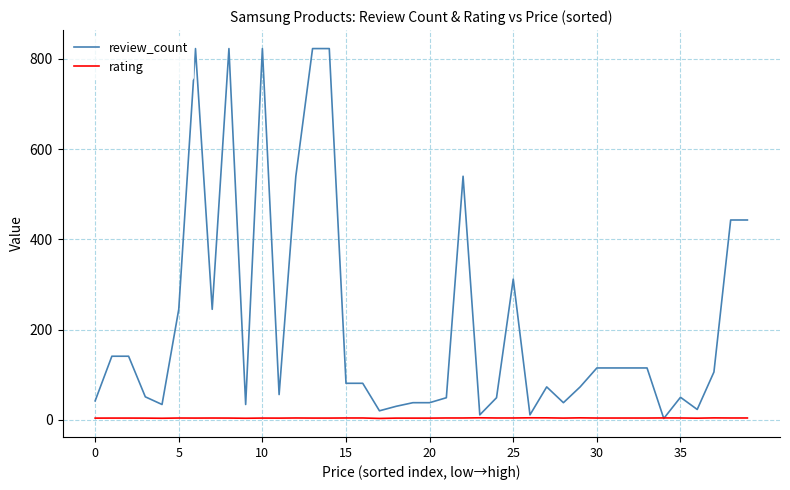

What is the highest value of the rating series?

4.5